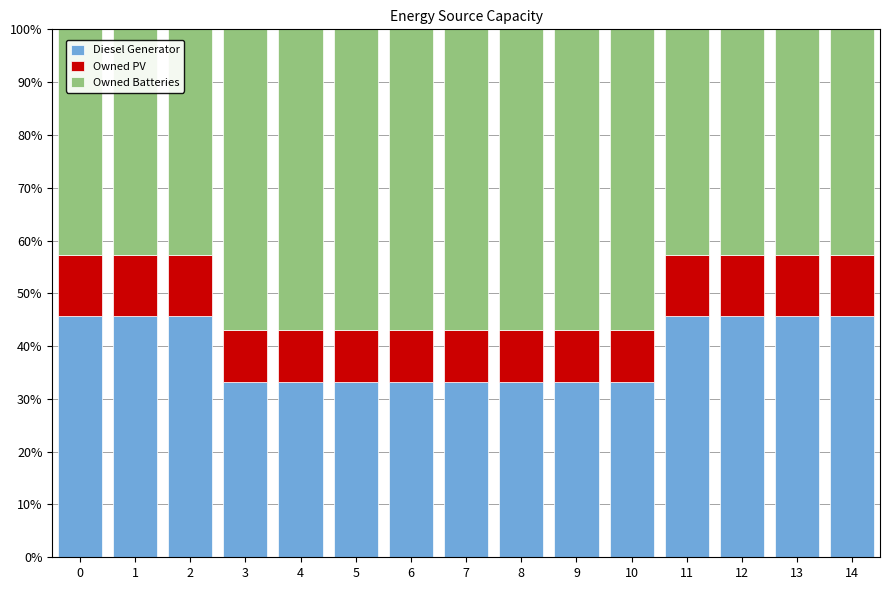

Count the number of data series in this chart.

3